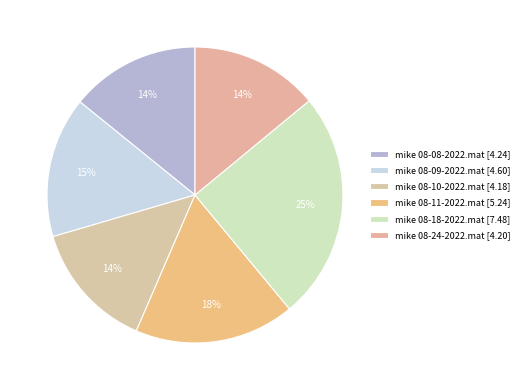

Is mike 08-11-2022.mat the majority of the pie?

No